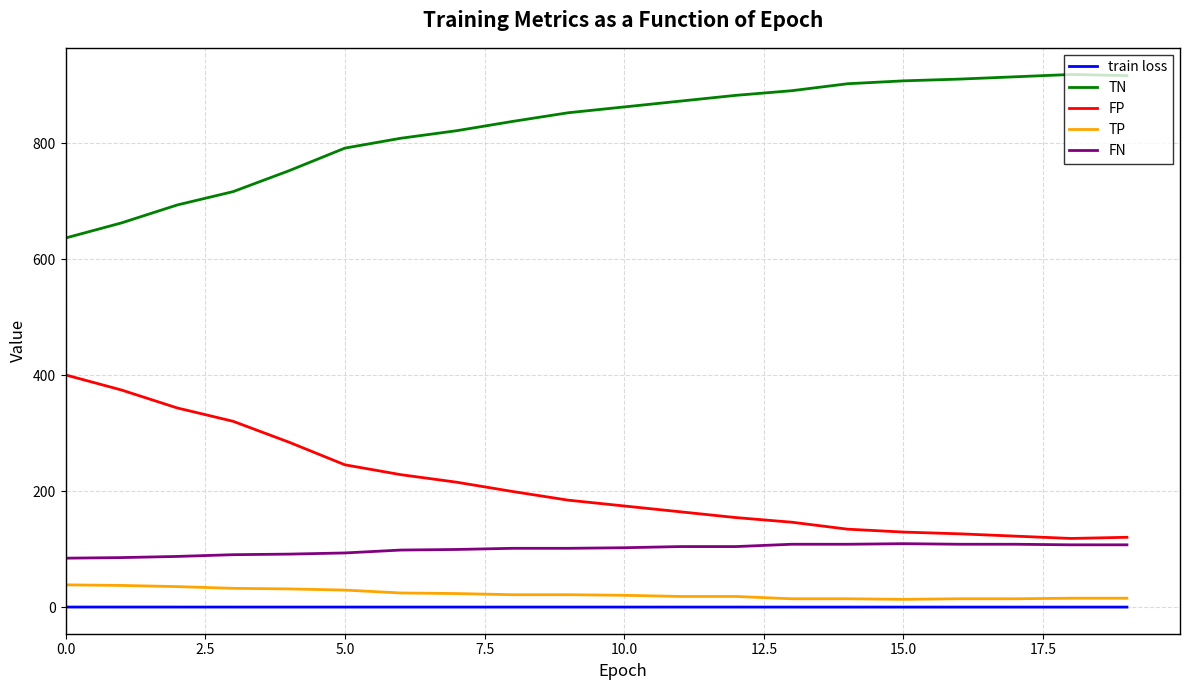

How many distinct data groups are displayed?

5